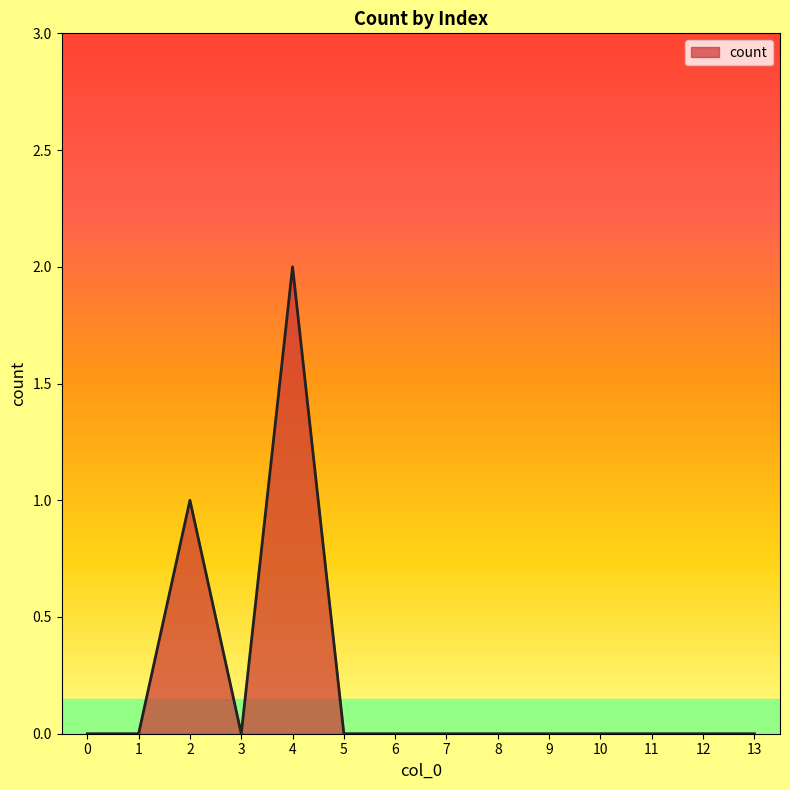

True or false: the data shows 0 at 8.

True